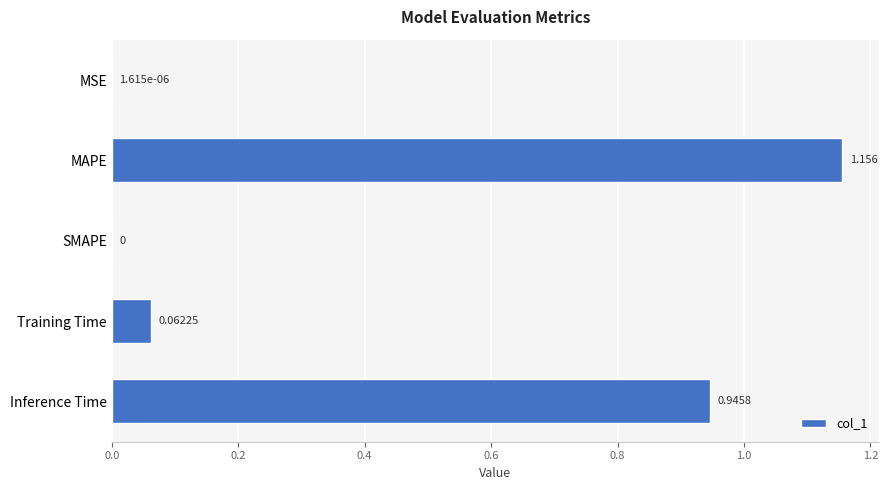

Which label corresponds to the largest value in the chart?

MAPE